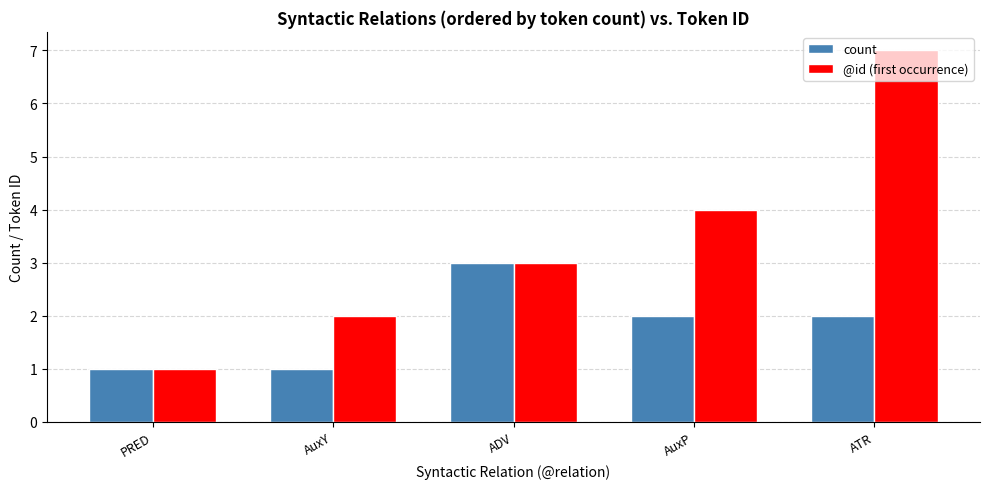

What position from the right is ATR?

1